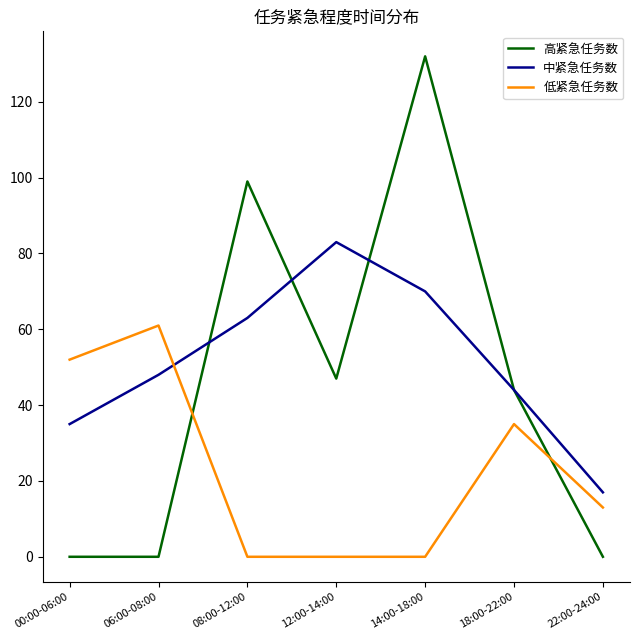

What is the maximum value for 低紧急任务数?

61